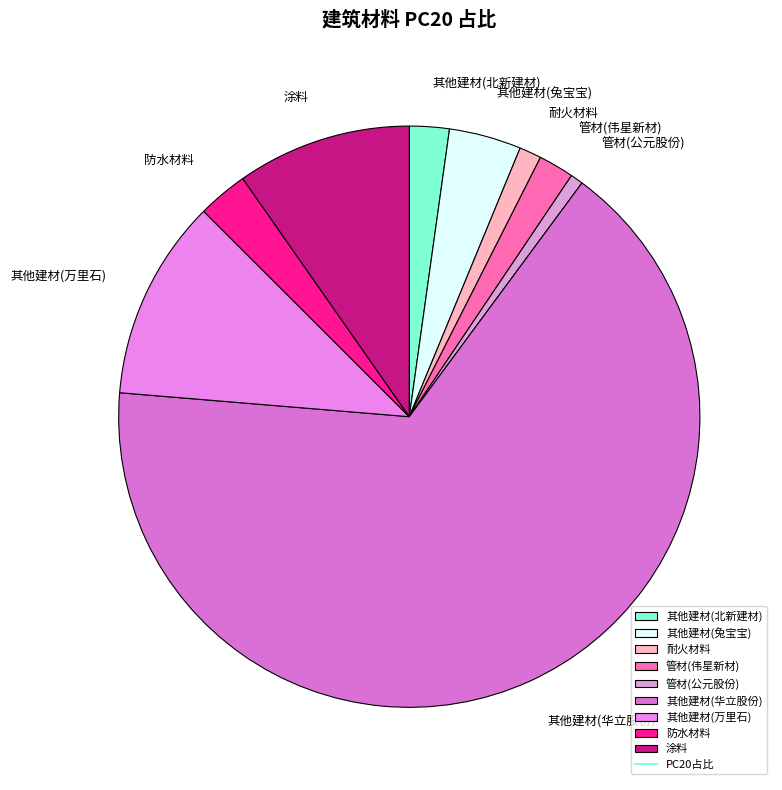

Does 涂料 represent more than half of the total?

No